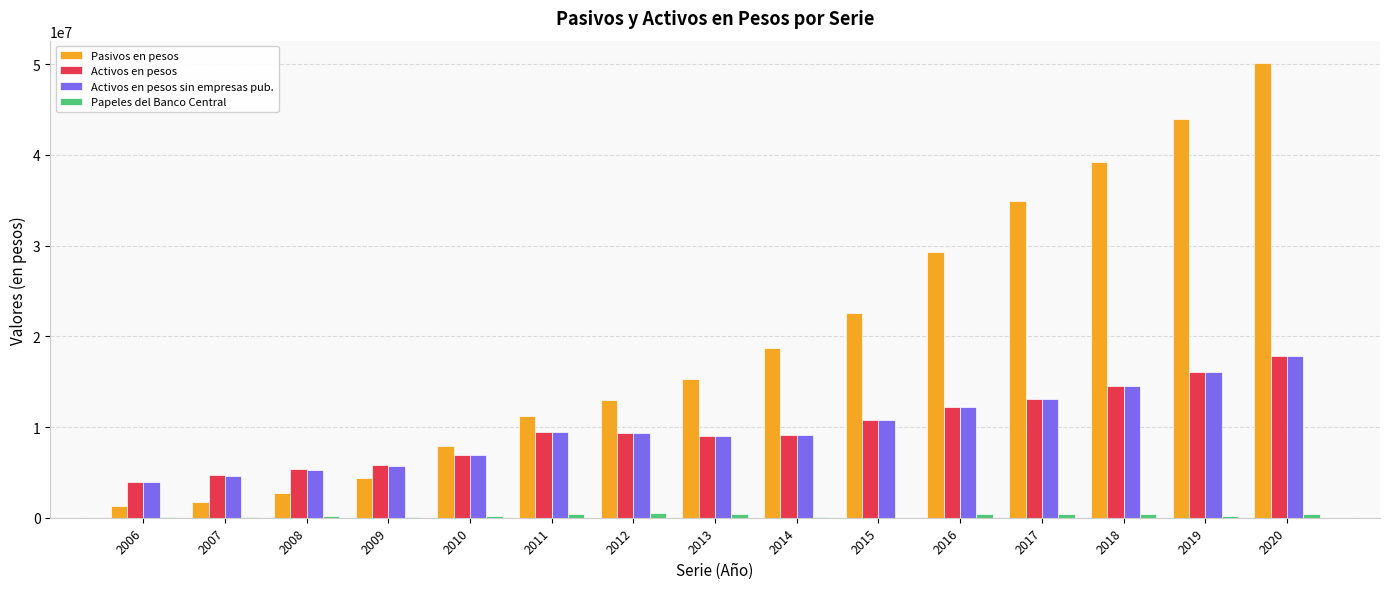

Which label corresponds to the largest value in the chart?

2020